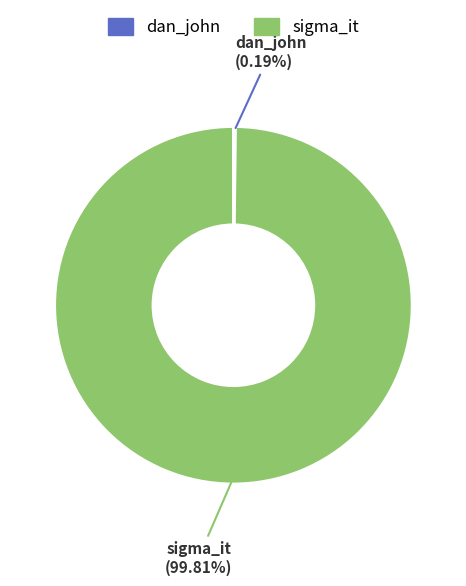

Which slice represents more than half of the pie?

sigma_it